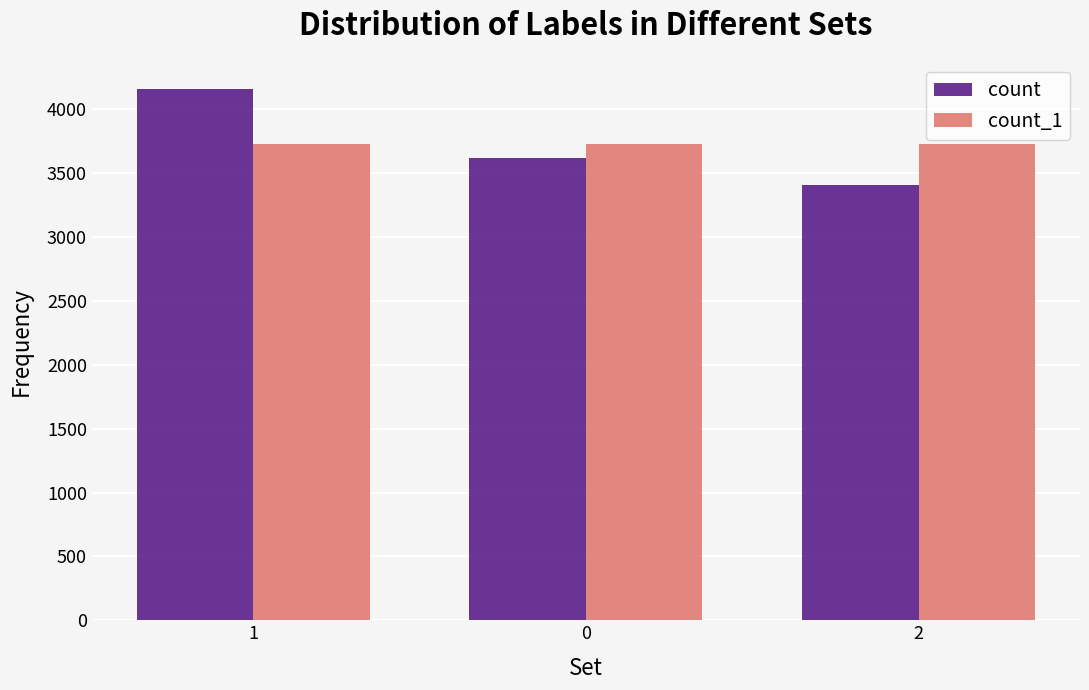

What is the maximum value shown in the chart?

4157